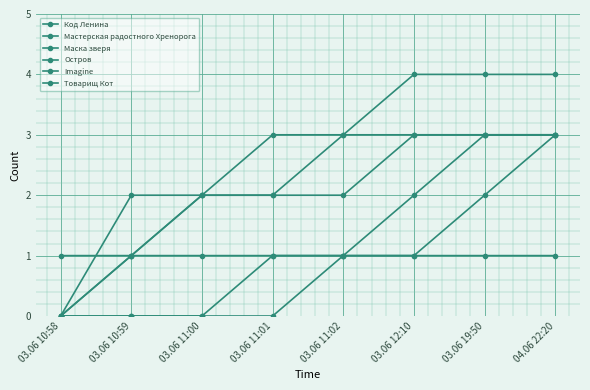

Does the chart have visible grid lines?

Yes